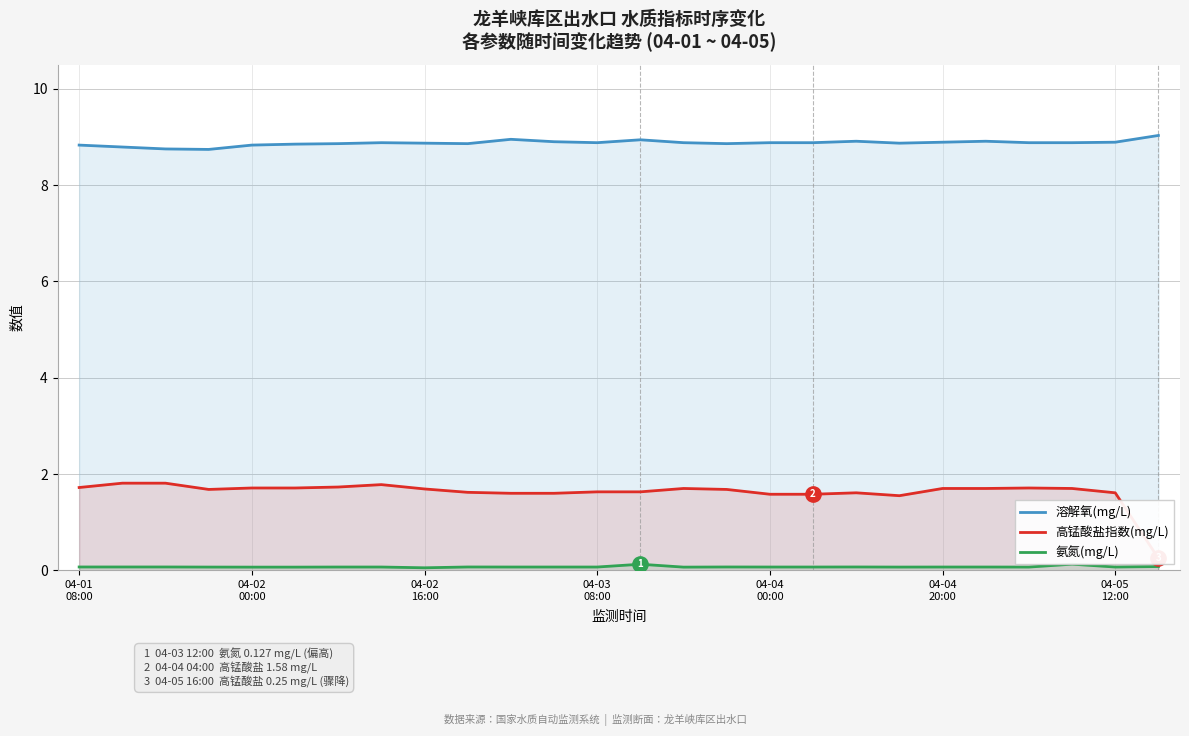

True or false: 高锰酸盐指数(mg/L) and 溶解氧(mg/L) intersect in this chart.

False